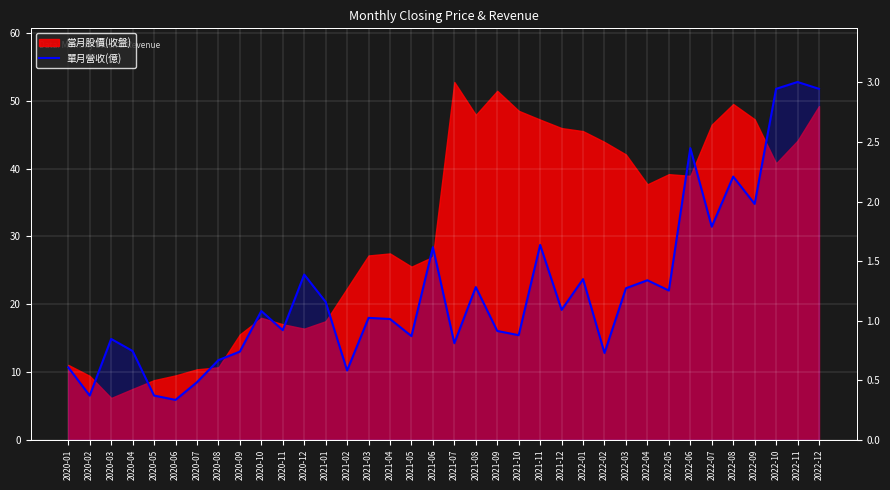

True or false: there are more than 1 points higher than both neighbors.

True